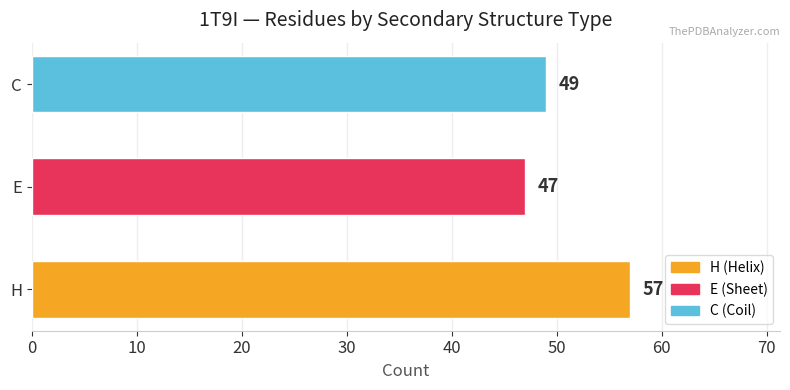

Reading bottom to top, what are all the values shown in this chart?

H=57	E=47	C=49